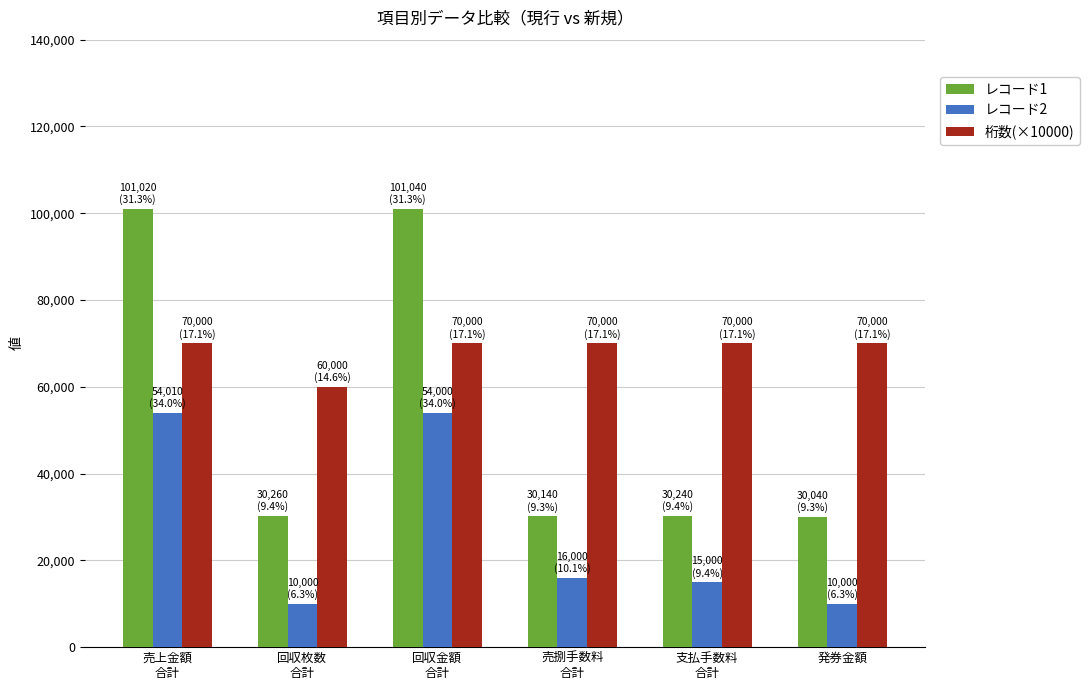

What position from the right is 売捌手数料
合計?

3